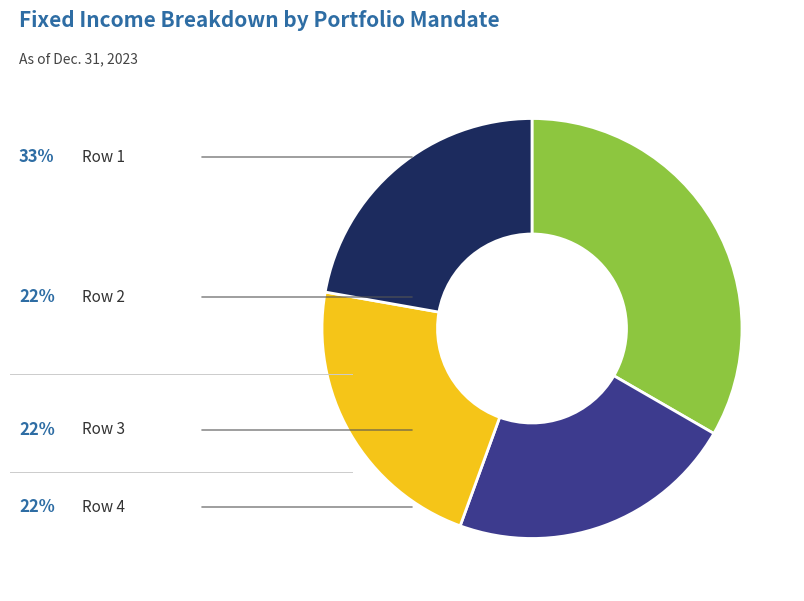

Is there any slice that represents more than half of the pie?

No